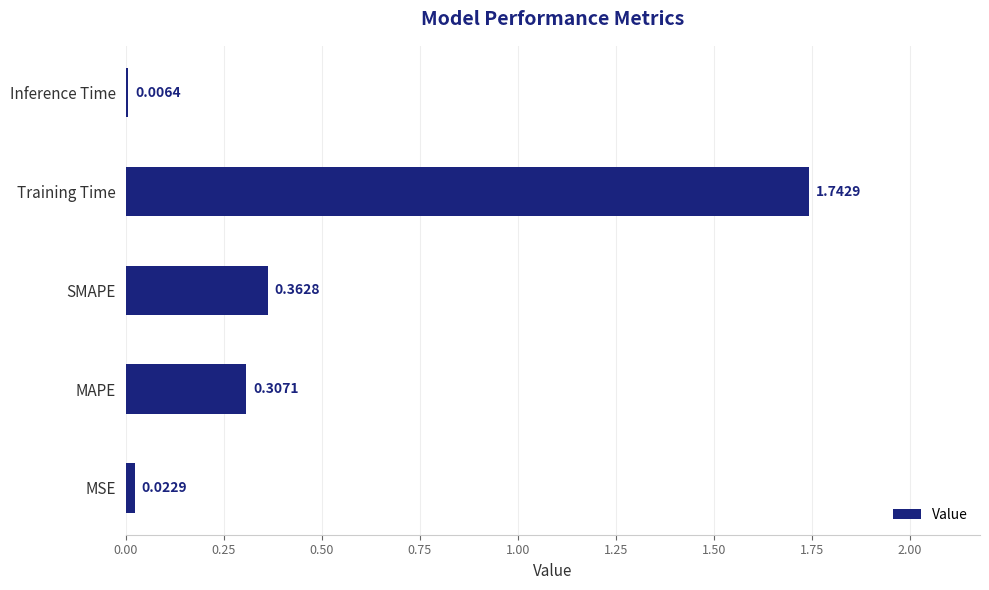

What is the change in value from MAPE to Inference Time?

-0.3